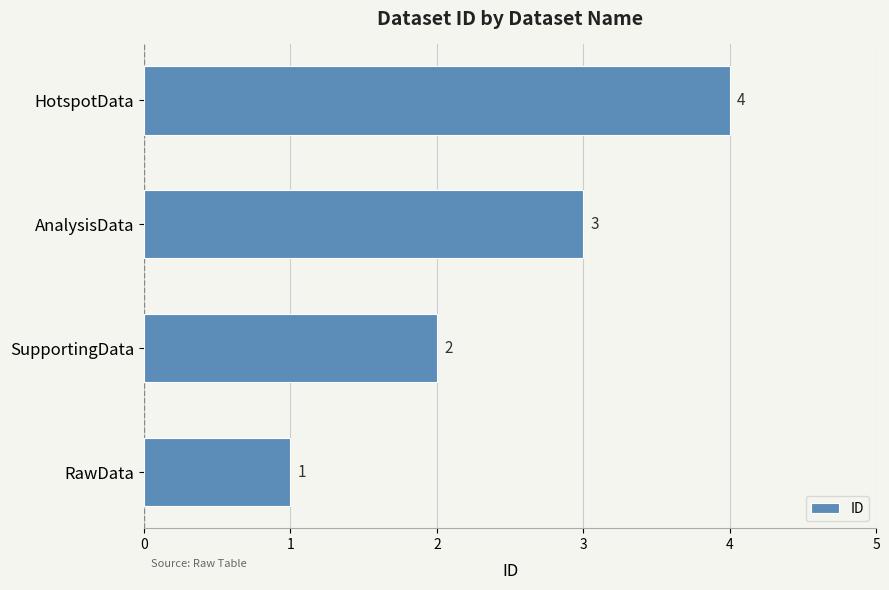

List the labels in order of value, largest first.

HotspotData, AnalysisData, SupportingData, RawData